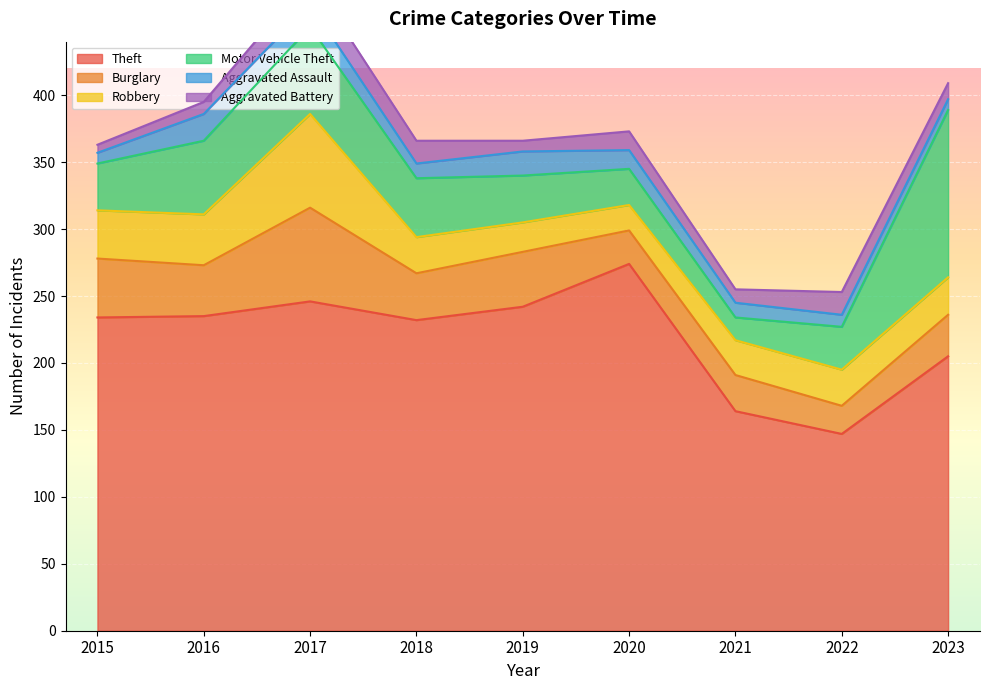

Which category has the highest value in the Burglary series?

2017